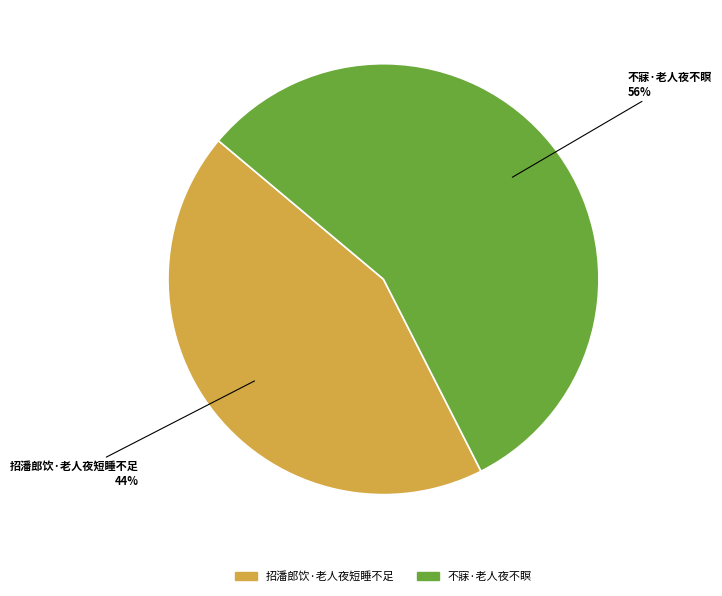

Count the number of slices in the pie.

2